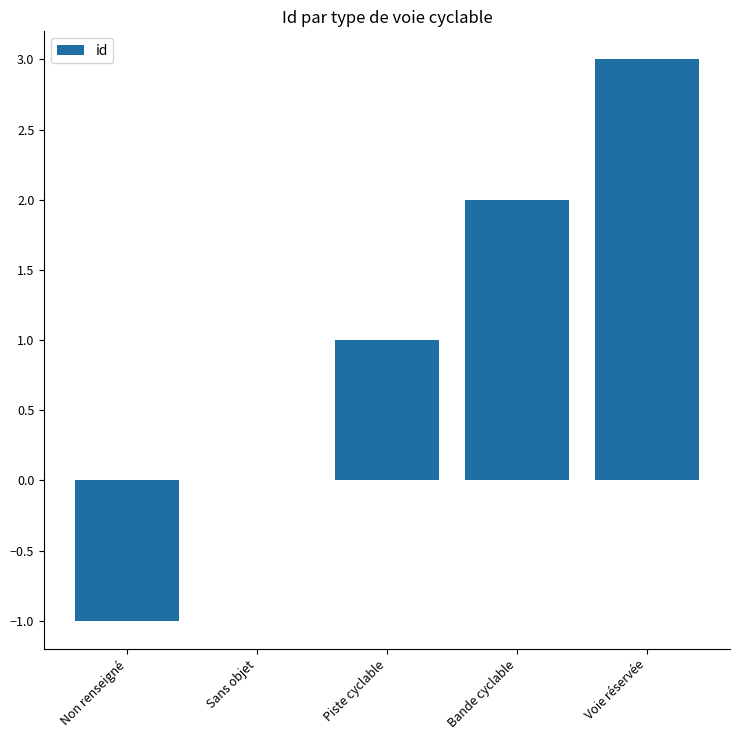

Count the number of categories in the chart.

5